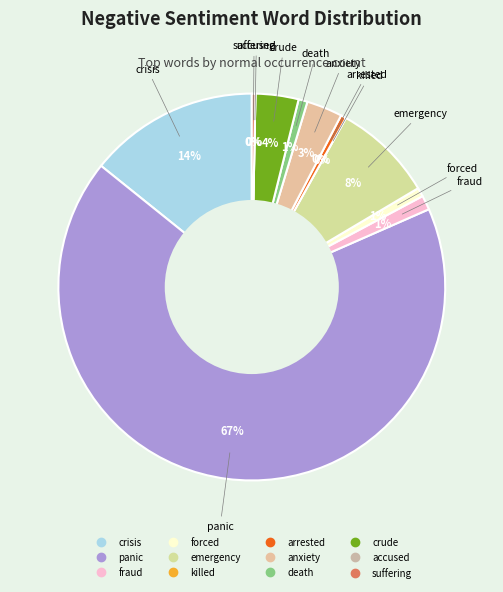

To the nearest percent, what percentage of the pie is emergency?

8%